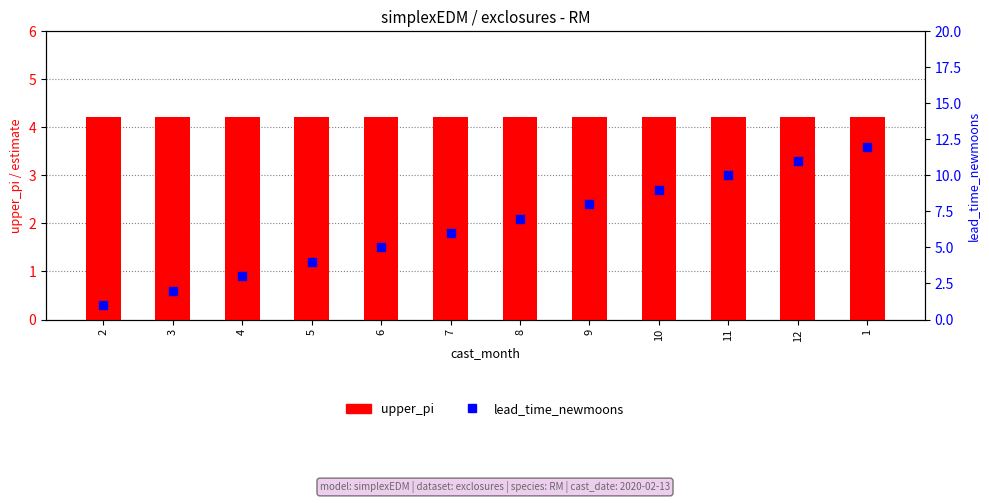

Is the value of upper_pi at 4 greater than the value of lead_time_newmoons at 9?

No